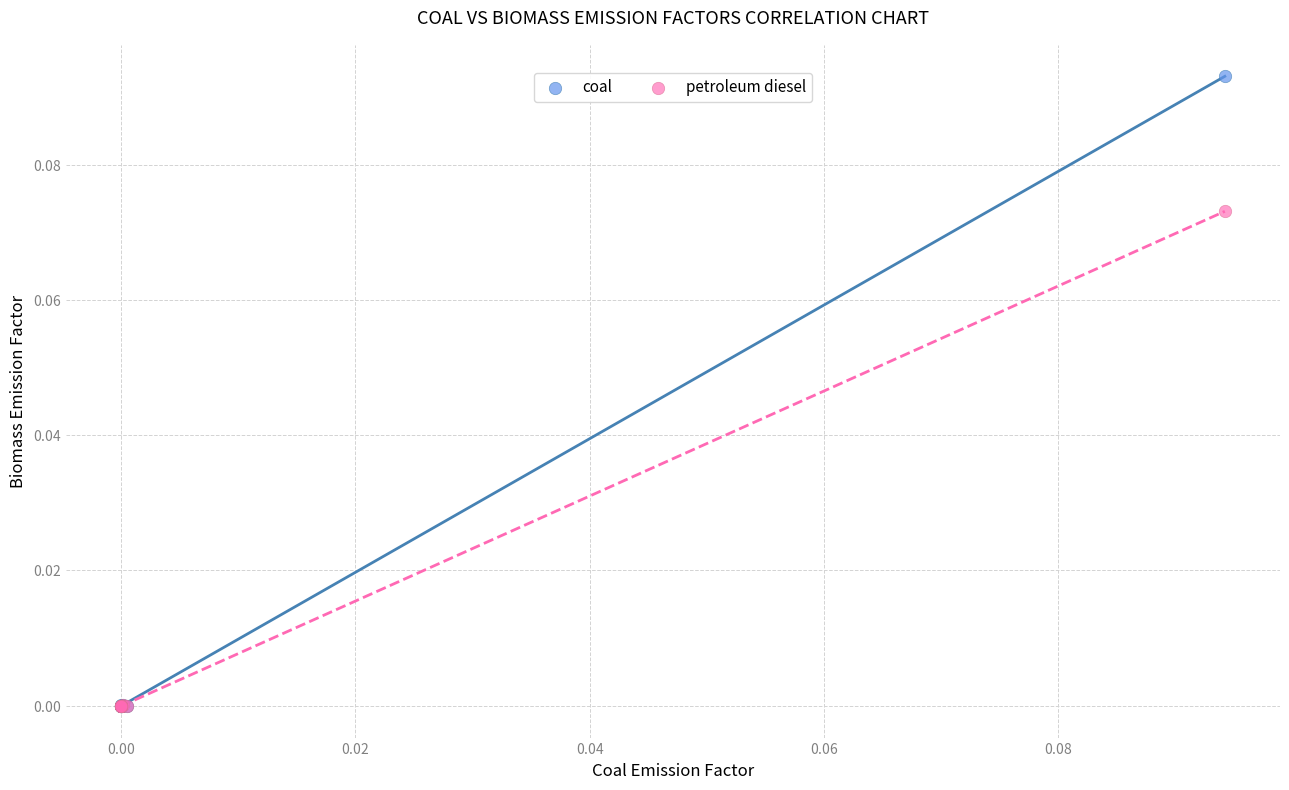

Which series has the largest Y range (max minus min)?

coal